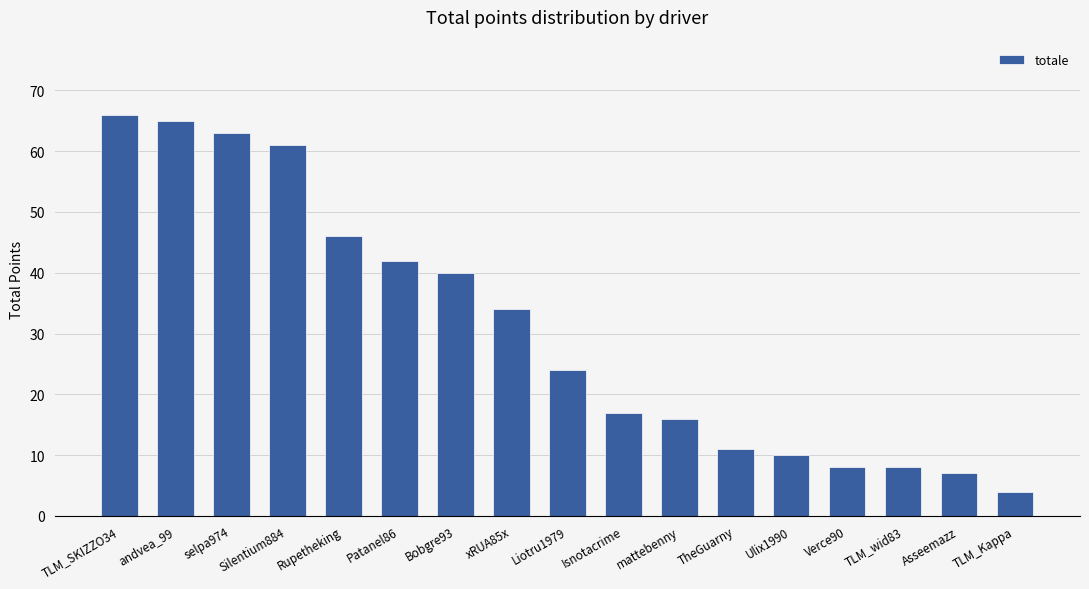

Reading left to right, what are all the values shown in this chart?

TLM_SKIZZO34=66.0	andvea_99=65.0	selpa974=63.0	Silentium884=61.0	Rupetheking=46.0	Patanel86=42.0	Bobgre93=40.0	xRUA85x=34.0	Liotru1979=24.0	Isnotacrime=17.0	mattebenny=16.0	TheGuarny=11.0	Ulix1990=10.0	Verce90=8.0	TLM_wid83=8.0	Asseemazz=7.0	TLM_Kappa=4.0